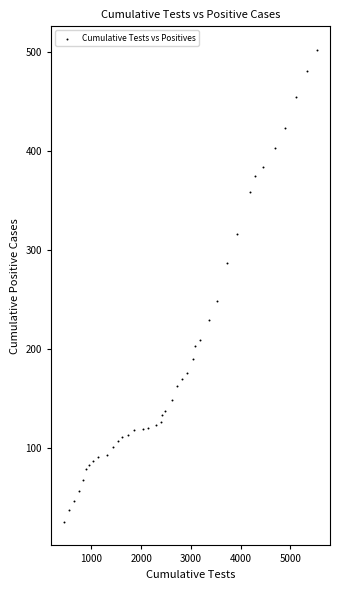

What Y value in the scatter plot is closest to 263?

248